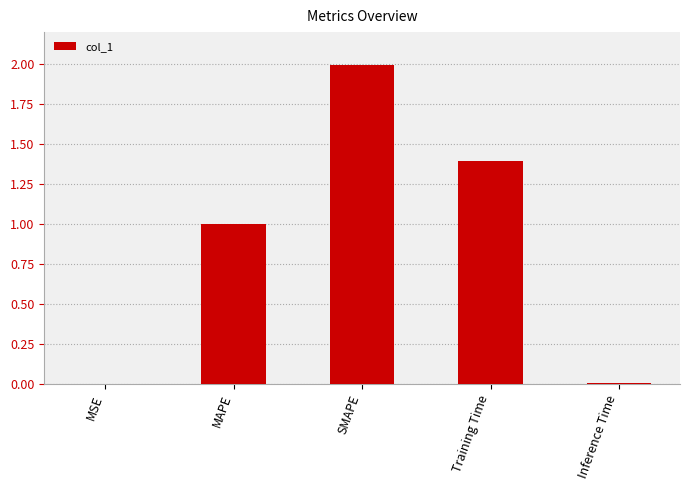

Is it true that the value at SMAPE is 0.6?

False